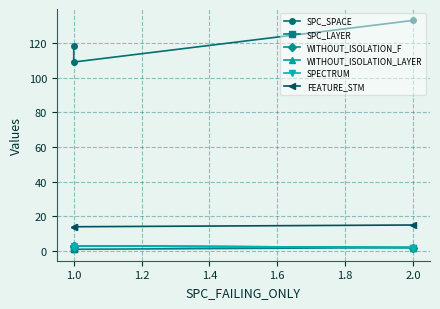

What is the sum of all FEATURE_STM values?

43